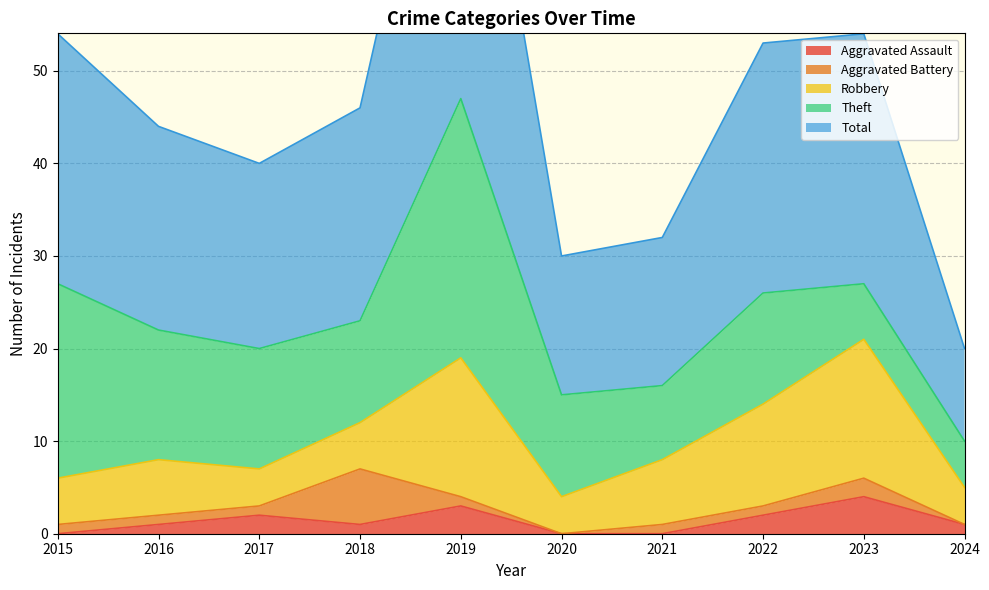

List the labels in order of Robbery value, smallest first.

2017, 2020, 2024, 2015, 2018, 2016, 2021, 2022, 2019, 2023